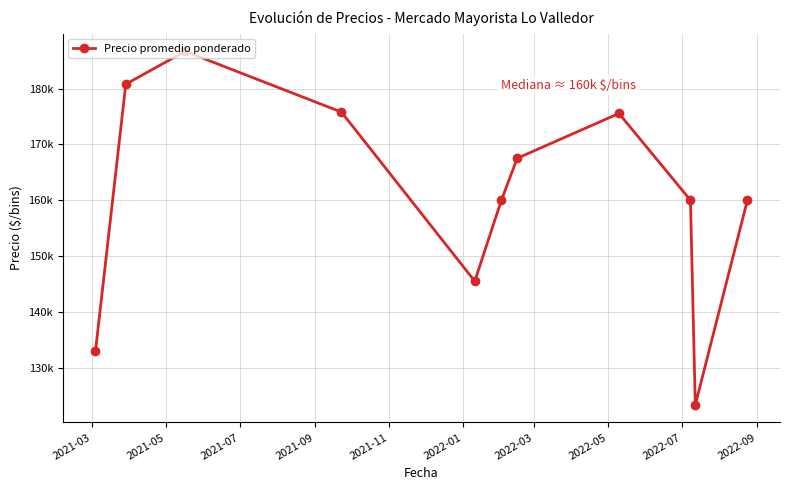

How many values exceed 160000?

5